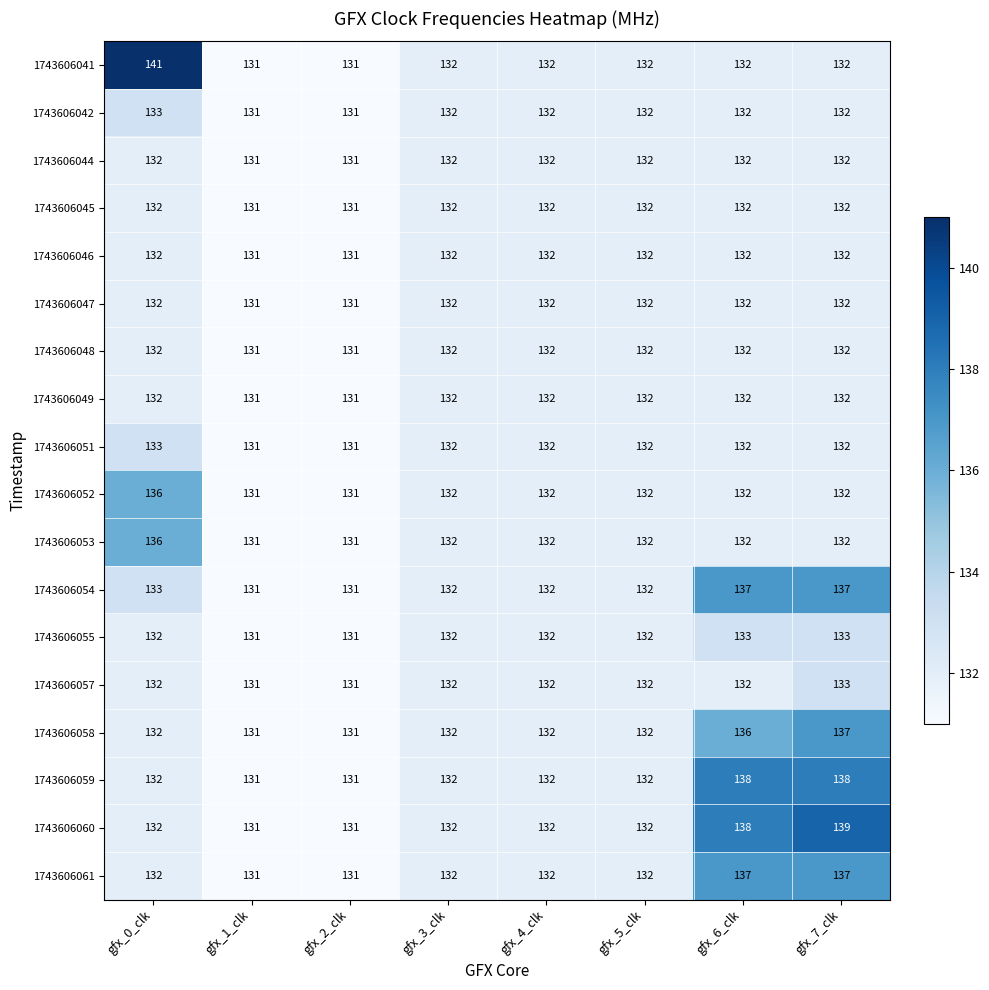

What is the minimum value shown in the chart?

131